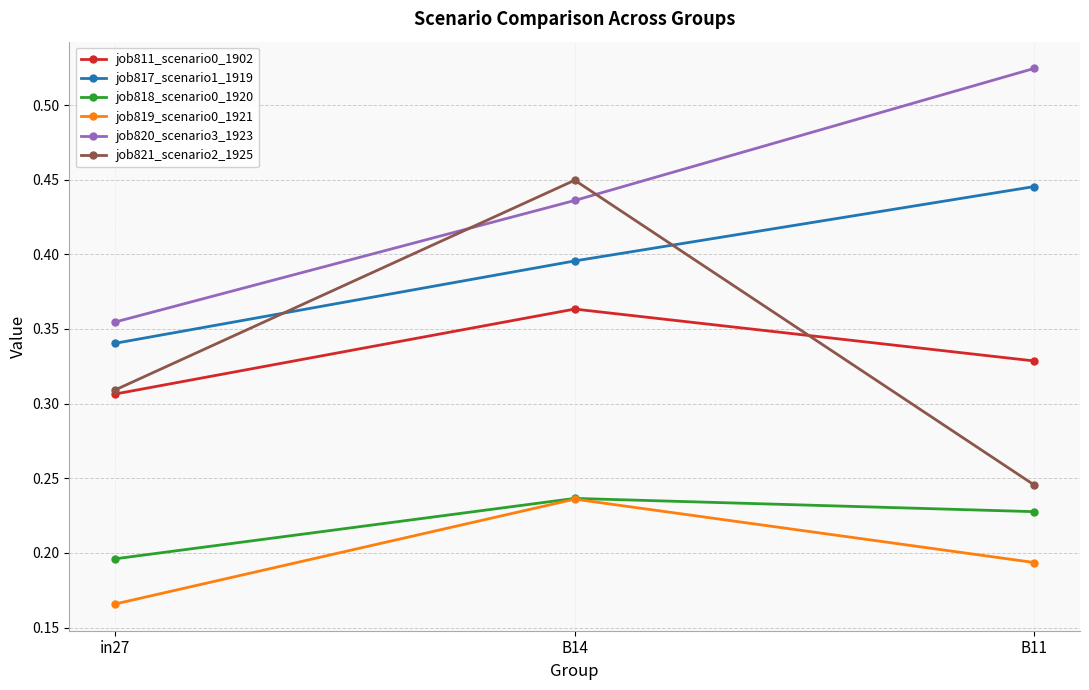

What position from the right is in27?

3